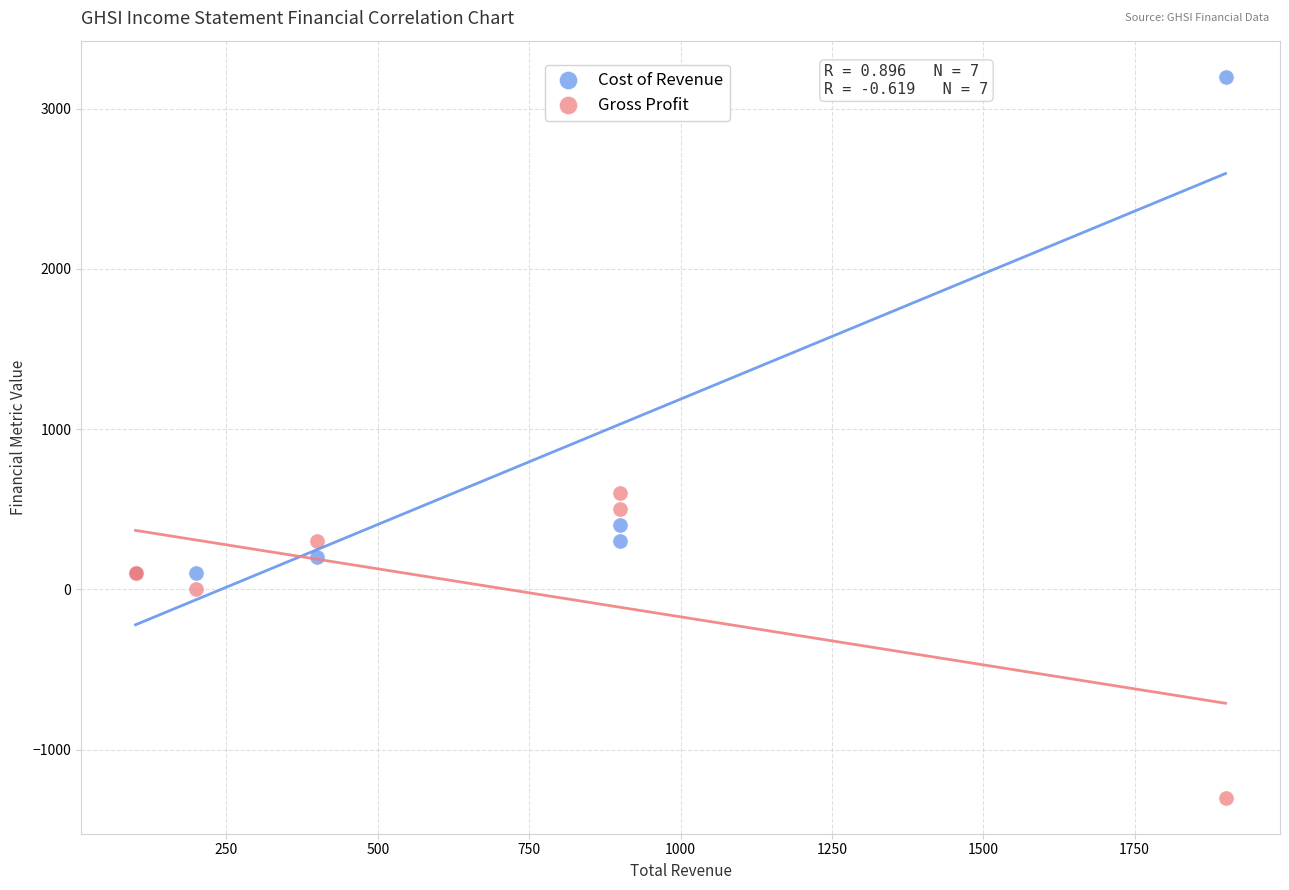

In the Cost of Revenue series, what Y value is closest to 1650?

400